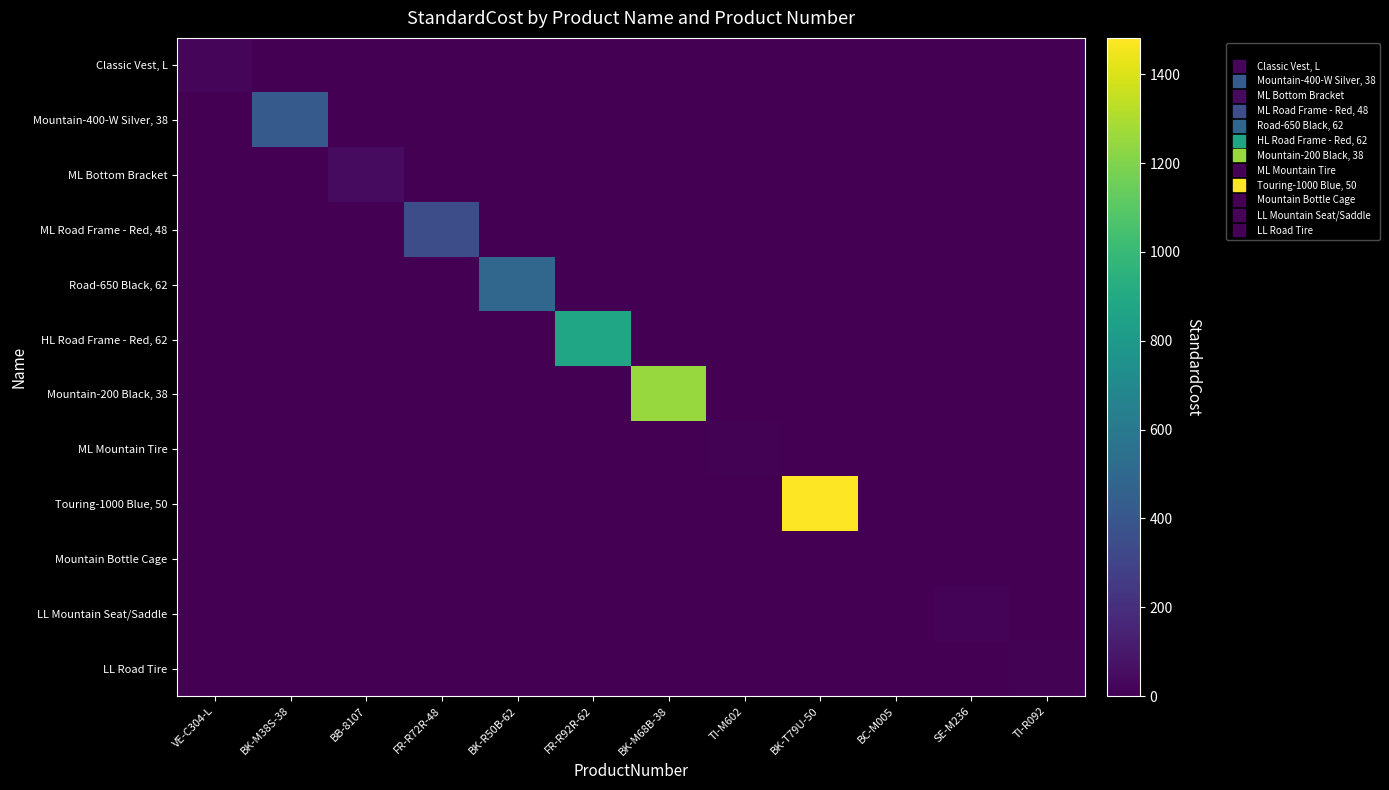

Reading left to right, list all the values displayed in this chart.

Classic Vest, L: VE-C304-L=23.7	BK-M38S-38=0.0	BB-8107=0.0	FR-R72R-48=0.0	BK-R50B-62=0.0	FR-R92R-62=0.0	BK-M68B-38=0.0	TI-M602=0.0	BK-T79U-50=0.0	BC-M005=0.0	SE-M236=0.0	TI-R092=0.0
Mountain-400-W Silver, 38: VE-C304-L=0.0	BK-M38S-38=419.8	BB-8107=0.0	FR-R72R-48=0.0	BK-R50B-62=0.0	FR-R92R-62=0.0	BK-M68B-38=0.0	TI-M602=0.0	BK-T79U-50=0.0	BC-M005=0.0	SE-M236=0.0	TI-R092=0.0
ML Bottom Bracket: VE-C304-L=0.0	BK-M38S-38=0.0	BB-8107=45.0	FR-R72R-48=0.0	BK-R50B-62=0.0	FR-R92R-62=0.0	BK-M68B-38=0.0	TI-M602=0.0	BK-T79U-50=0.0	BC-M005=0.0	SE-M236=0.0	TI-R092=0.0
ML Road Frame - Red, 48: VE-C304-L=0.0	BK-M38S-38=0.0	BB-8107=0.0	FR-R72R-48=352.1	BK-R50B-62=0.0	FR-R92R-62=0.0	BK-M68B-38=0.0	TI-M602=0.0	BK-T79U-50=0.0	BC-M005=0.0	SE-M236=0.0	TI-R092=0.0
Road-650 Black, 62: VE-C304-L=0.0	BK-M38S-38=0.0	BB-8107=0.0	FR-R72R-48=0.0	BK-R50B-62=486.7	FR-R92R-62=0.0	BK-M68B-38=0.0	TI-M602=0.0	BK-T79U-50=0.0	BC-M005=0.0	SE-M236=0.0	TI-R092=0.0
HL Road Frame - Red, 62: VE-C304-L=0.0	BK-M38S-38=0.0	BB-8107=0.0	FR-R72R-48=0.0	BK-R50B-62=0.0	FR-R92R-62=868.6	BK-M68B-38=0.0	TI-M602=0.0	BK-T79U-50=0.0	BC-M005=0.0	SE-M236=0.0	TI-R092=0.0
Mountain-200 Black, 38: VE-C304-L=0.0	BK-M38S-38=0.0	BB-8107=0.0	FR-R72R-48=0.0	BK-R50B-62=0.0	FR-R92R-62=0.0	BK-M68B-38=1252.0	TI-M602=0.0	BK-T79U-50=0.0	BC-M005=0.0	SE-M236=0.0	TI-R092=0.0
ML Mountain Tire: VE-C304-L=0.0	BK-M38S-38=0.0	BB-8107=0.0	FR-R72R-48=0.0	BK-R50B-62=0.0	FR-R92R-62=0.0	BK-M68B-38=0.0	TI-M602=11.2	BK-T79U-50=0.0	BC-M005=0.0	SE-M236=0.0	TI-R092=0.0
Touring-1000 Blue, 50: VE-C304-L=0.0	BK-M38S-38=0.0	BB-8107=0.0	FR-R72R-48=0.0	BK-R50B-62=0.0	FR-R92R-62=0.0	BK-M68B-38=0.0	TI-M602=0.0	BK-T79U-50=1481.9	BC-M005=0.0	SE-M236=0.0	TI-R092=0.0
Mountain Bottle Cage: VE-C304-L=0.0	BK-M38S-38=0.0	BB-8107=0.0	FR-R72R-48=0.0	BK-R50B-62=0.0	FR-R92R-62=0.0	BK-M68B-38=0.0	TI-M602=0.0	BK-T79U-50=0.0	BC-M005=3.7	SE-M236=0.0	TI-R092=0.0
LL Mountain Seat/Saddle: VE-C304-L=0.0	BK-M38S-38=0.0	BB-8107=0.0	FR-R72R-48=0.0	BK-R50B-62=0.0	FR-R92R-62=0.0	BK-M68B-38=0.0	TI-M602=0.0	BK-T79U-50=0.0	BC-M005=0.0	SE-M236=12.0	TI-R092=0.0
LL Road Tire: VE-C304-L=0.0	BK-M38S-38=0.0	BB-8107=0.0	FR-R72R-48=0.0	BK-R50B-62=0.0	FR-R92R-62=0.0	BK-M68B-38=0.0	TI-M602=0.0	BK-T79U-50=0.0	BC-M005=0.0	SE-M236=0.0	TI-R092=8.0